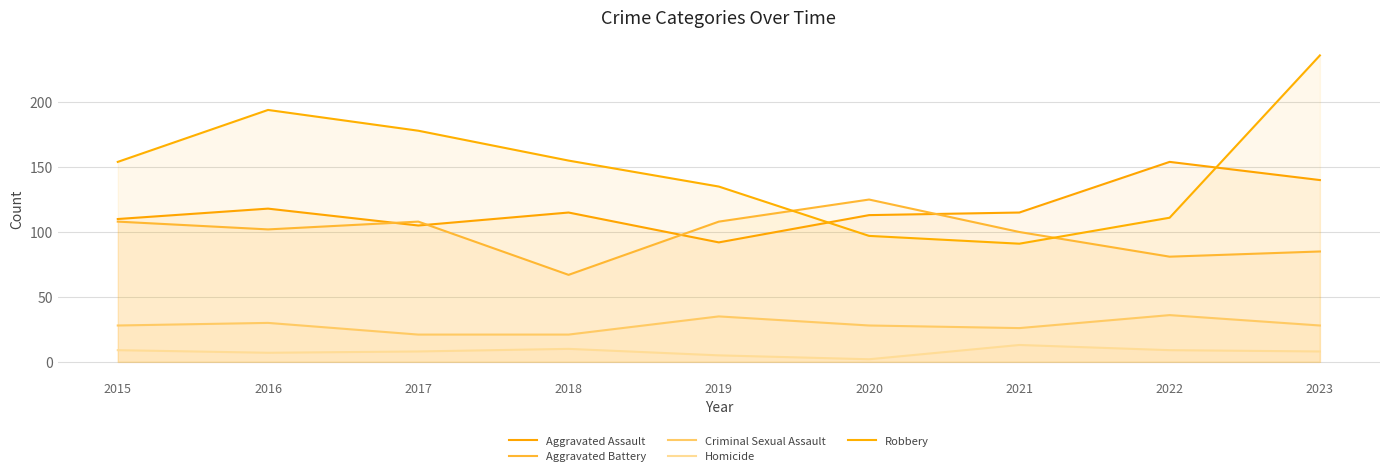

What is the highest value of the Aggravated Battery series?

125